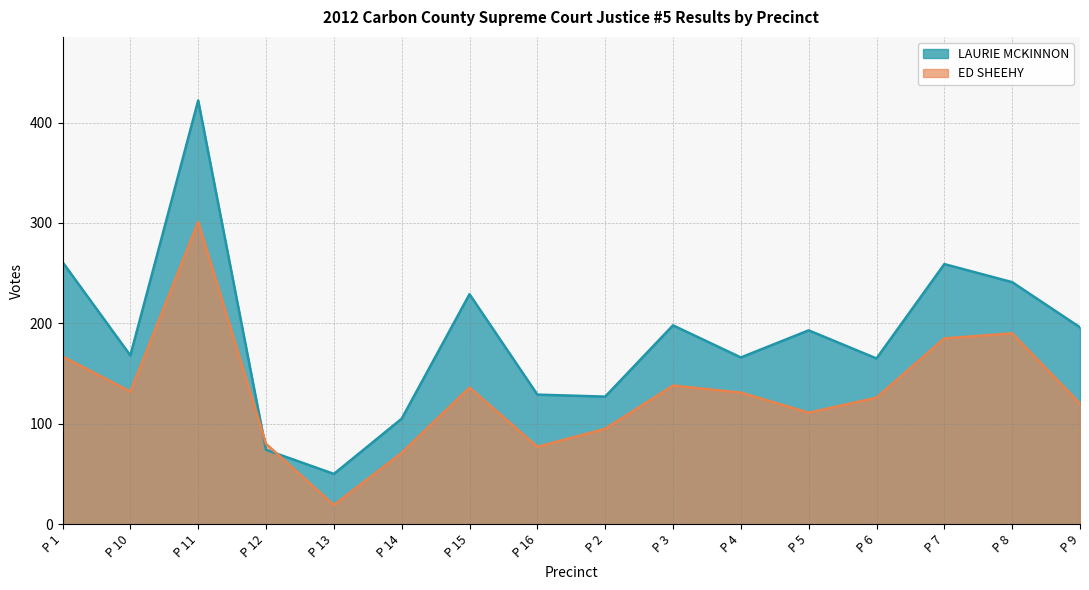

True or false: LAURIE MCKINNON and ED SHEEHY cross at least once.

True